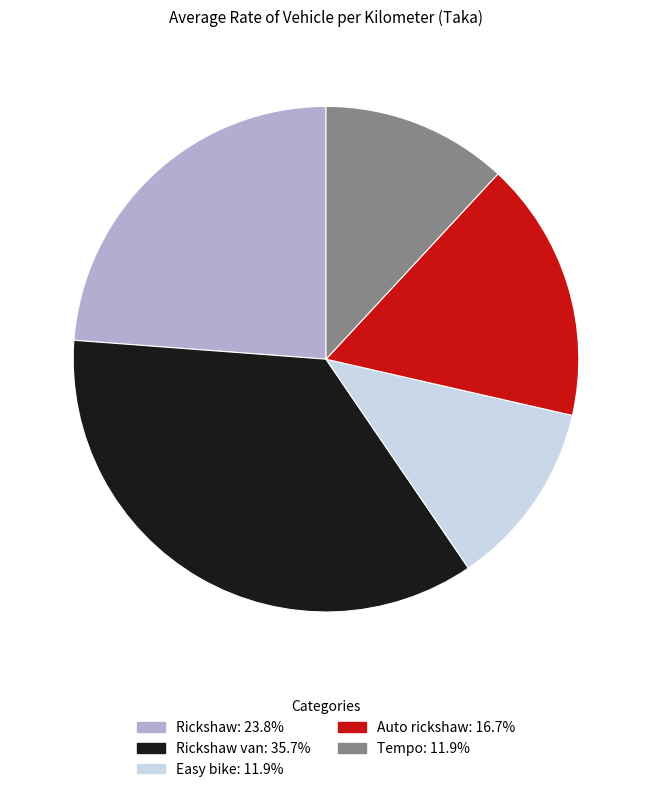

Is there any slice that represents more than half of the pie?

No